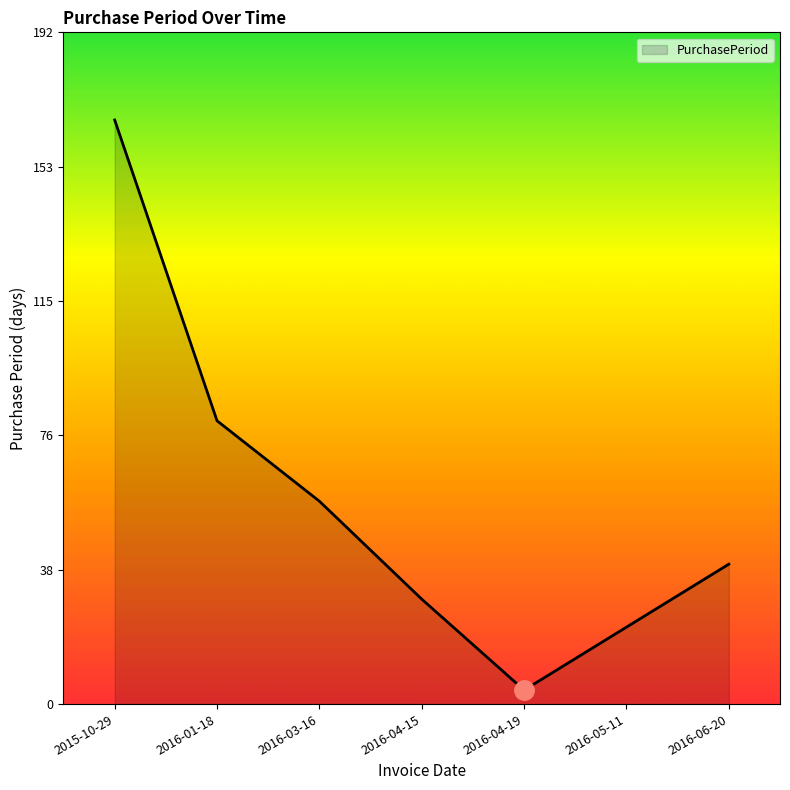

How many values are below 40?

3